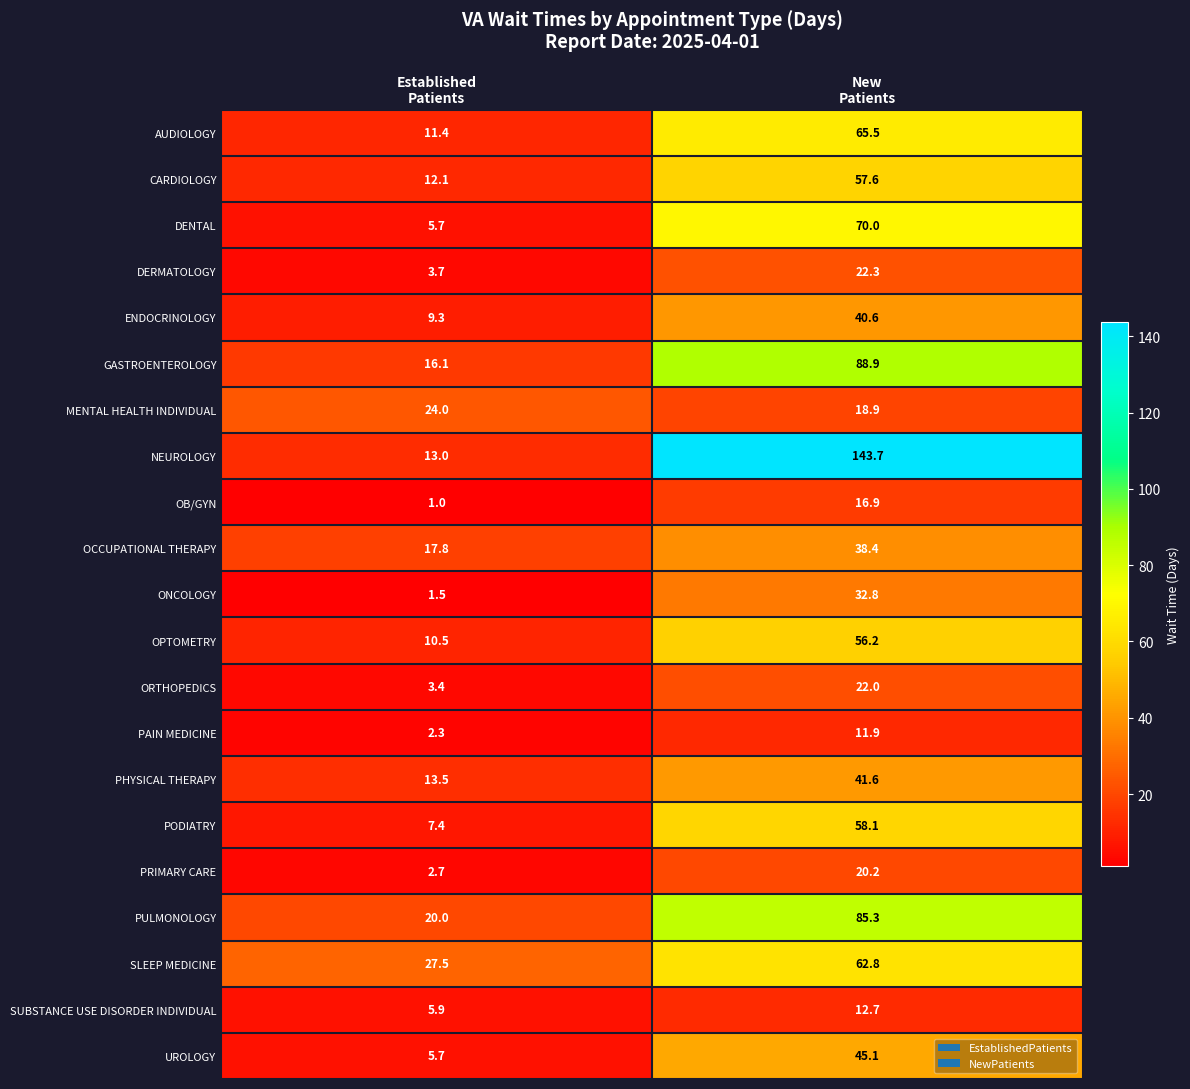

At which category is the sum across all series the highest?

New
Patients